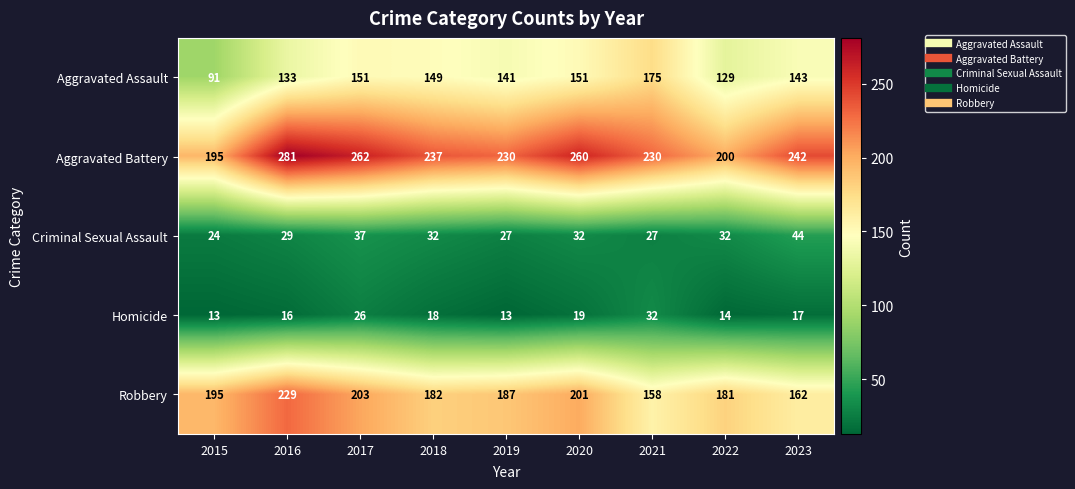

Which series changed the most between 2019 and 2022?

Aggravated Battery